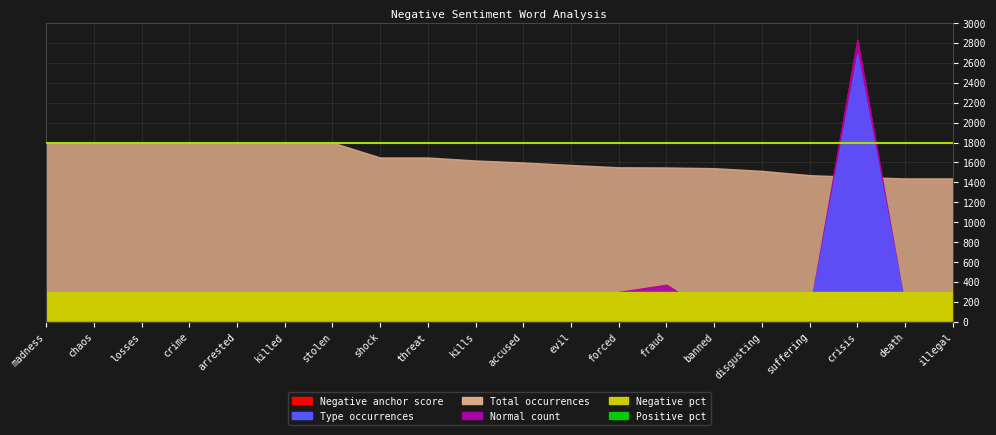

What is the label of the 17th point from the left?

suffering